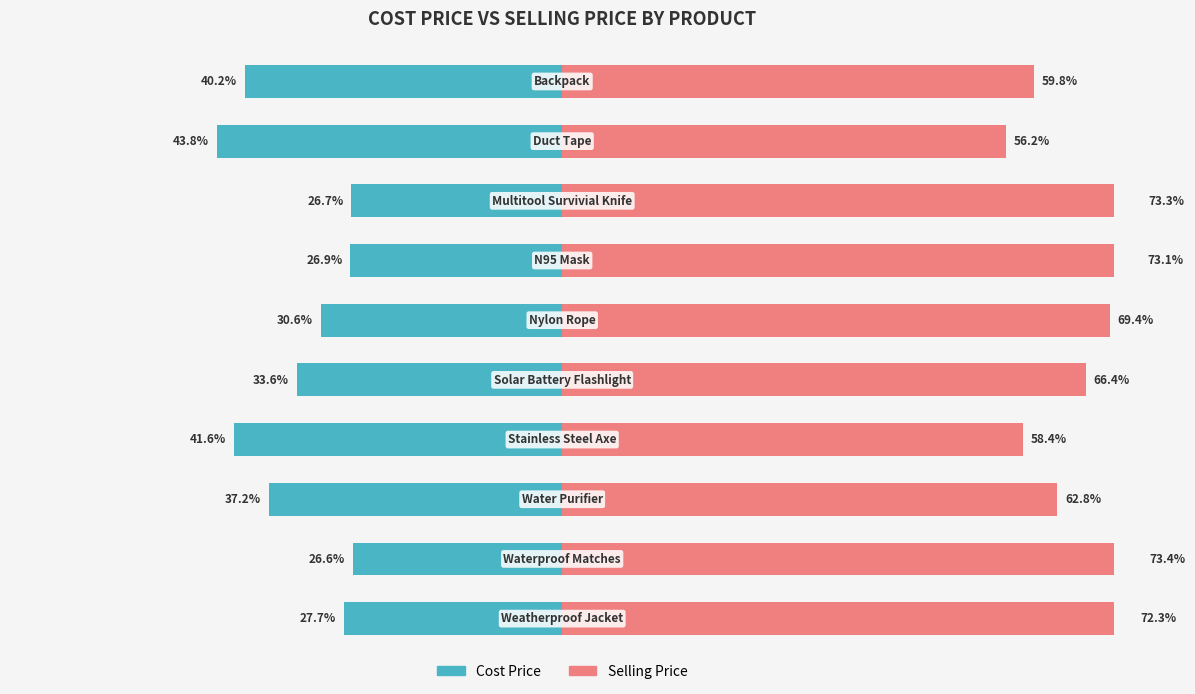

How many bars are there in total?

20